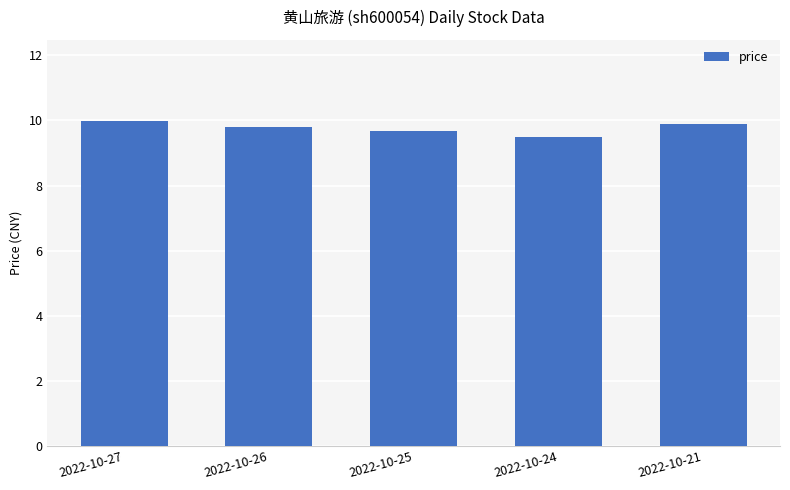

Which label corresponds to the smallest value in the chart?

2022-10-24